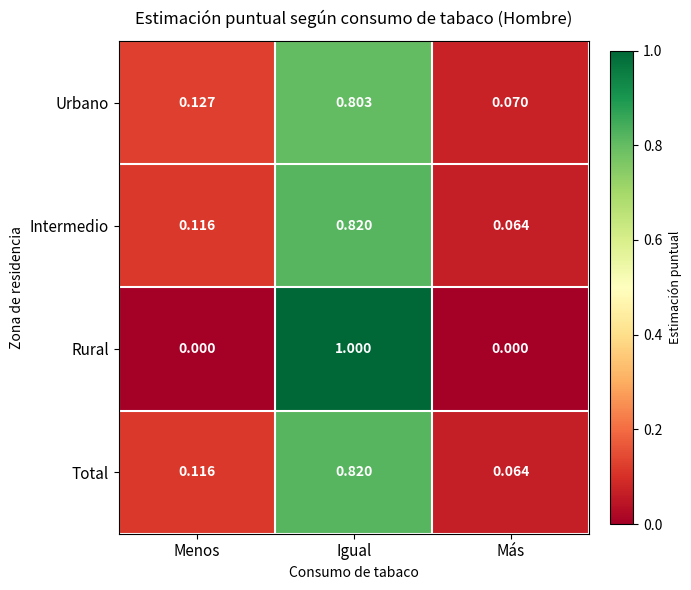

At which category is the sum across all series the highest?

Igual